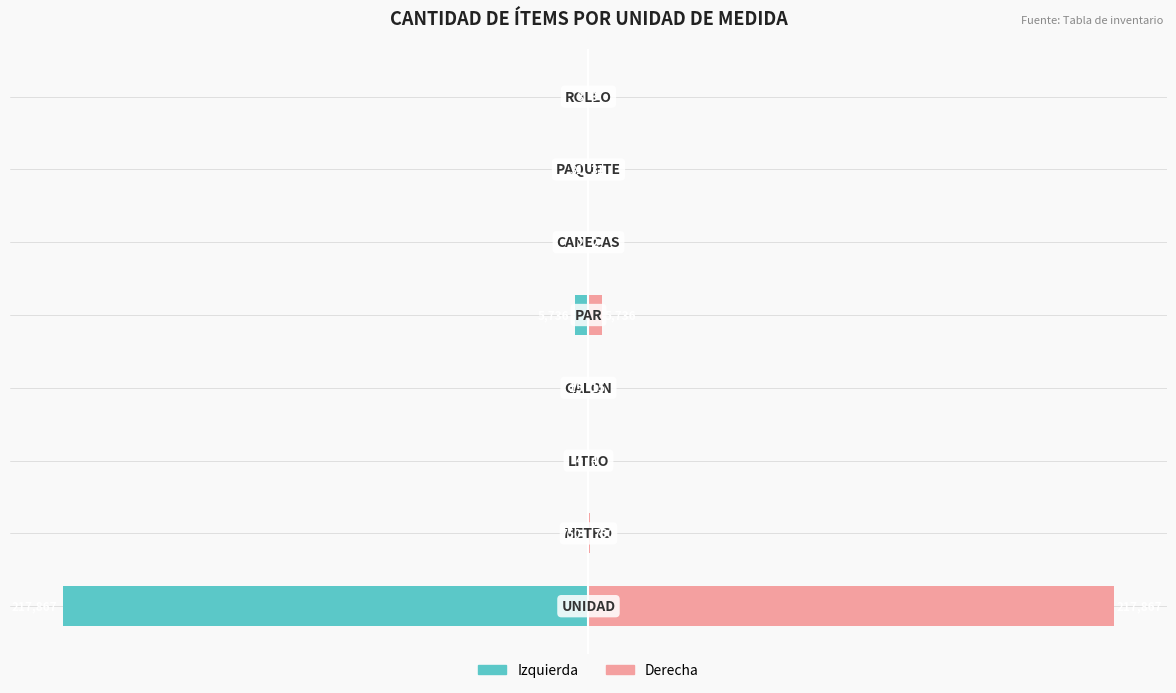

Reading left to right, list all the values displayed in this chart.

CANTIDAD (izq): -100.0	-0.3	-0.0	-0.0	-2.6	-0.0	-0.0	-0.0
CANTIDAD (der): 100.0	0.3	0.0	0.0	2.6	0.0	0.0	0.0